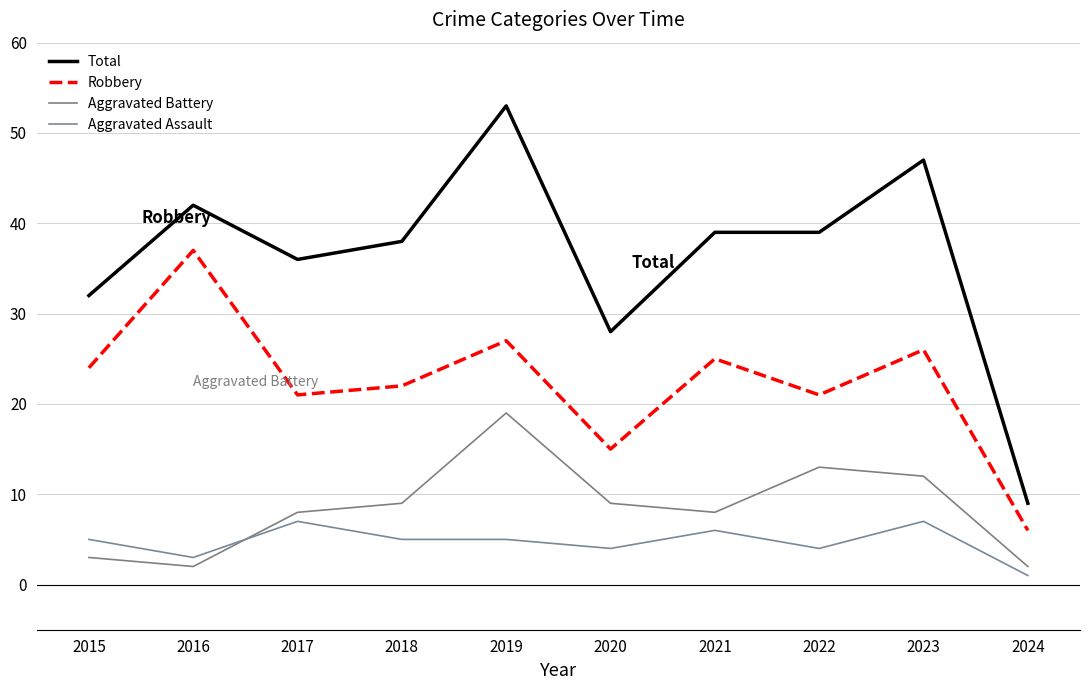

True or false: Robbery and Aggravated Battery cross at least once.

False